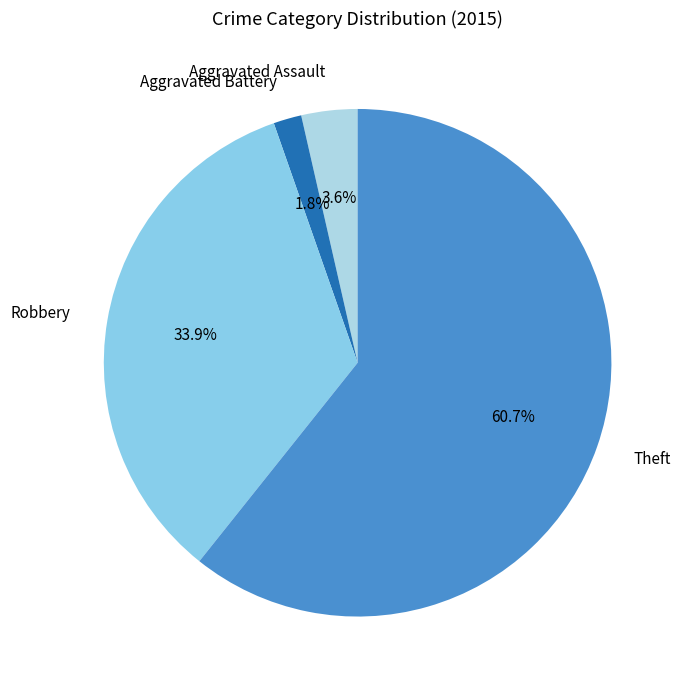

Rank the categories by value from lowest to highest.

Aggravated Battery, Aggravated Assault, Robbery, Theft